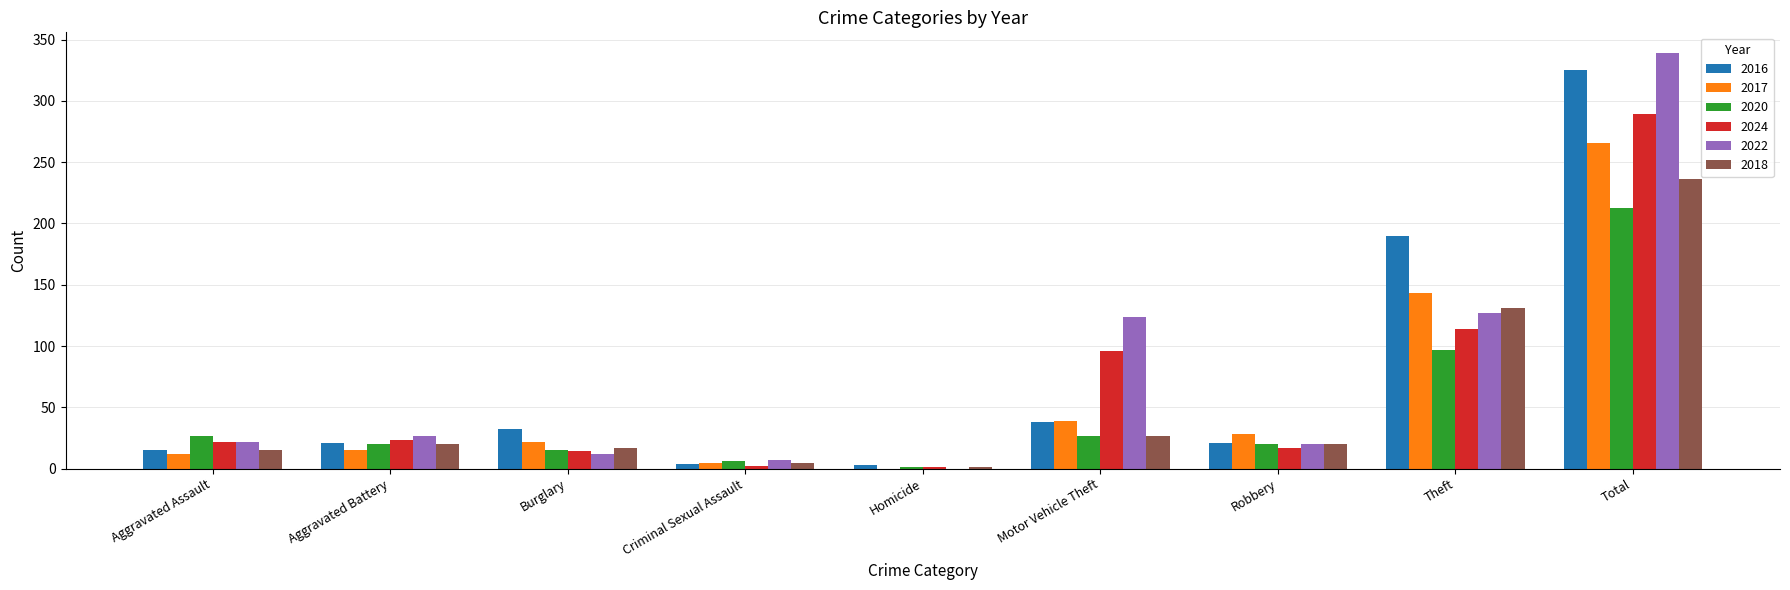

Count the number of data series in this chart.

6